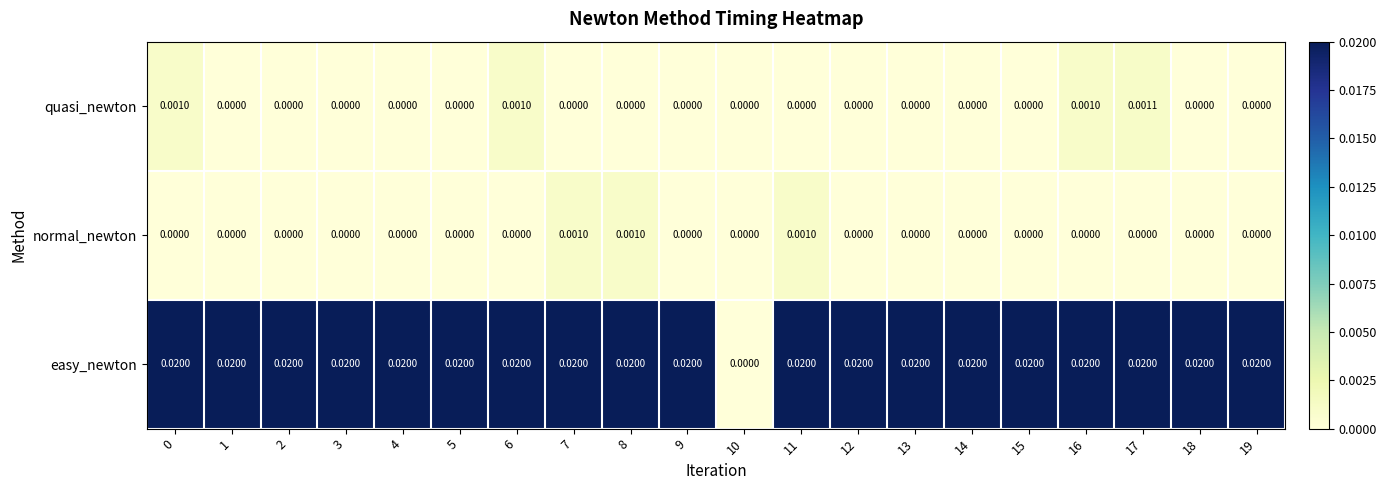

Which series has the largest total across all categories?

easy_newton